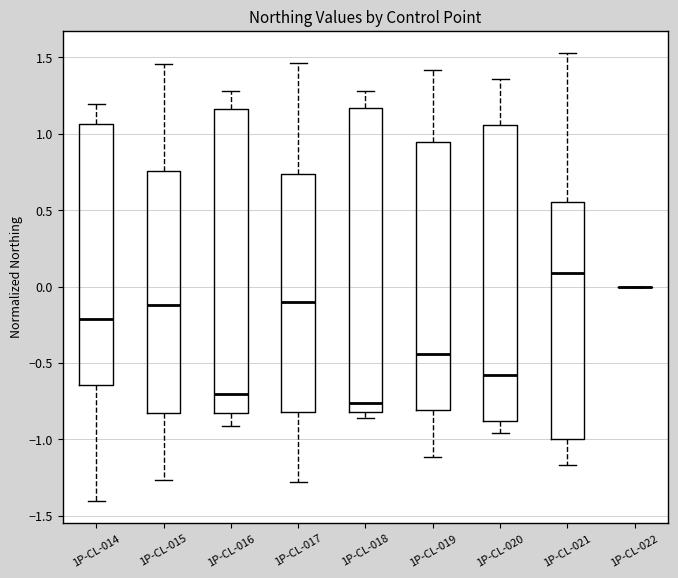

Reading left to right, read every box against the y-axis: the position of its median line, the range the box covers, and the ends of its whiskers. The values are not printed on the chart, so give them approximately, as read against the axis.

1P-CL-014: median -0.20, box -0.65 to 1.05, whiskers -1.40 to 1.20
1P-CL-015: median -0.10, box -0.80 to 0.75, whiskers -1.25 to 1.45
1P-CL-016: median -0.70, box -0.85 to 1.15, whiskers -0.90 to 1.30
1P-CL-017: median -0.10, box -0.80 to 0.75, whiskers -1.30 to 1.45
1P-CL-018: median -0.75, box -0.80 to 1.15, whiskers -0.85 to 1.30
1P-CL-019: median -0.45, box -0.80 to 0.95, whiskers -1.10 to 1.40
1P-CL-020: median -0.60, box -0.90 to 1.05, whiskers -0.95 to 1.35
1P-CL-021: median 0.10, box -1.00 to 0.55, whiskers -1.15 to 1.55
1P-CL-022: box collapsed to a line at 0.00, whiskers 0.00 to 0.00